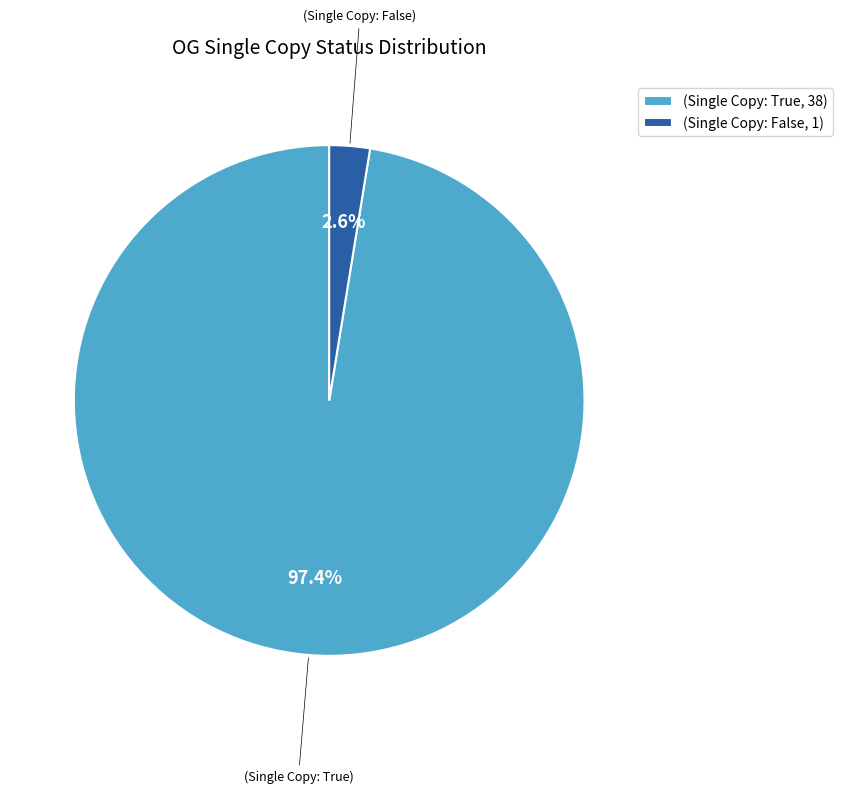

Which has a higher value, (Single Copy: True, 38) or (Single Copy: False, 1)?

(Single Copy: True, 38)